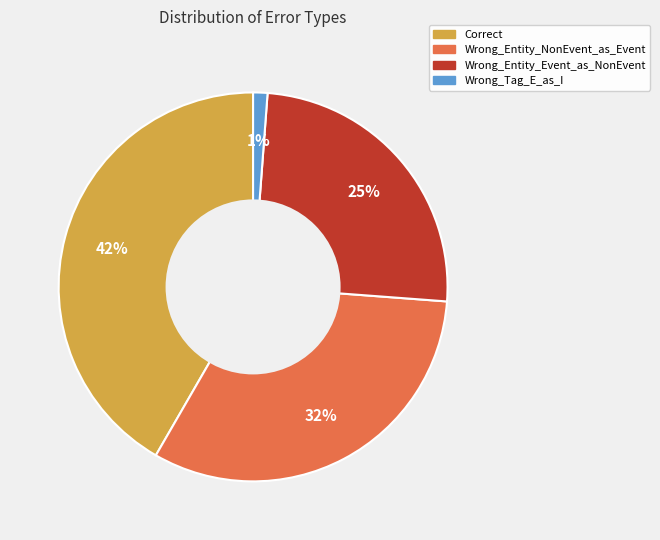

Does Correct account for over 50% of the chart?

No